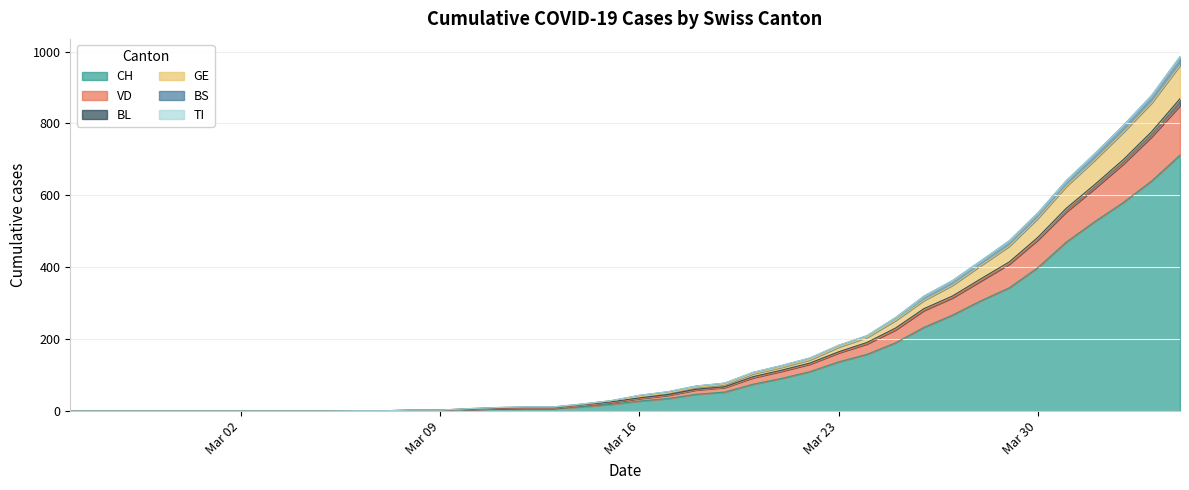

Does the chart display data point markers on the line(s)?

No